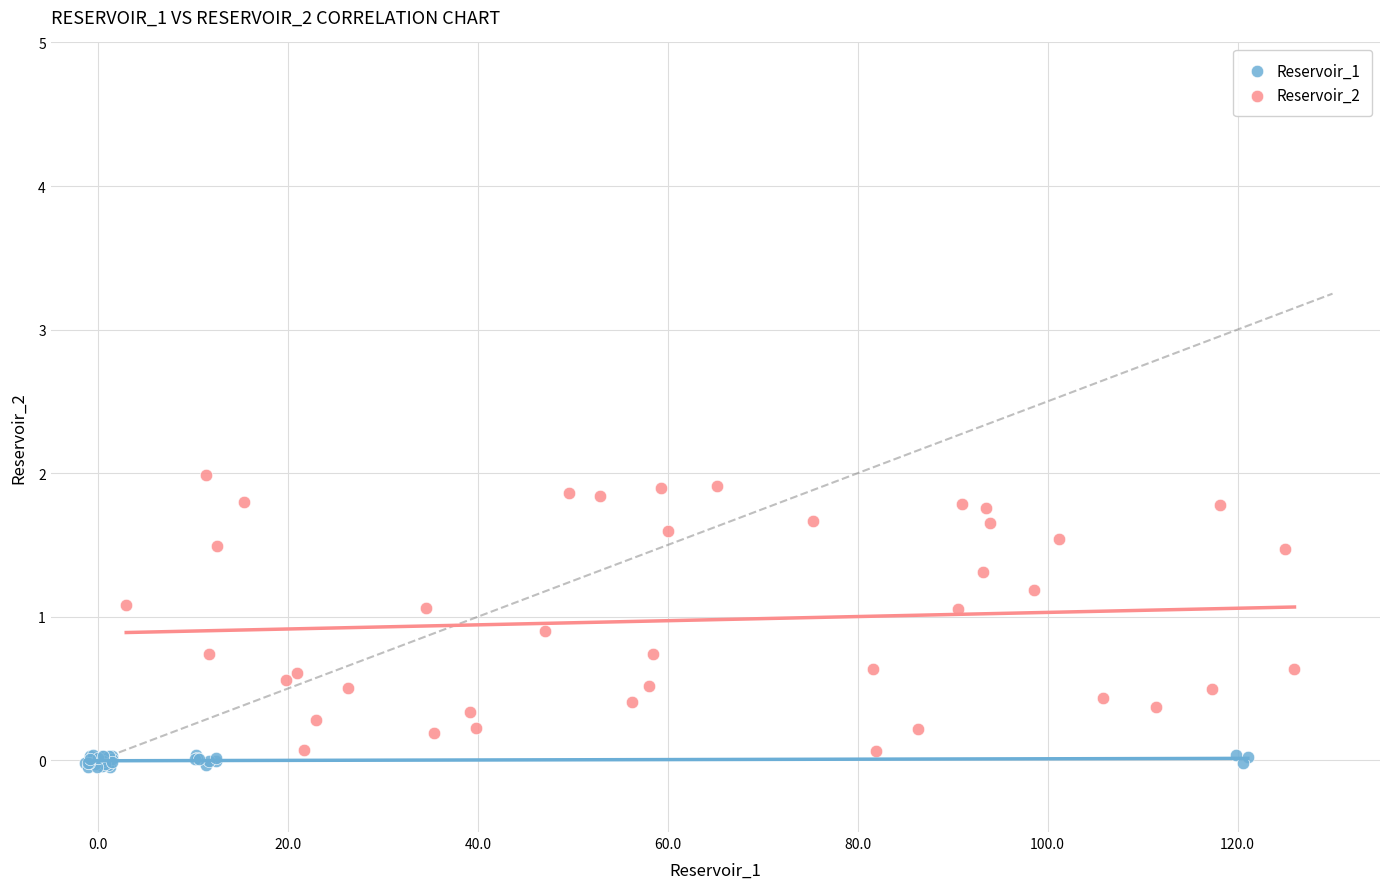

Which series has the largest Y range (max minus min)?

Reservoir_2